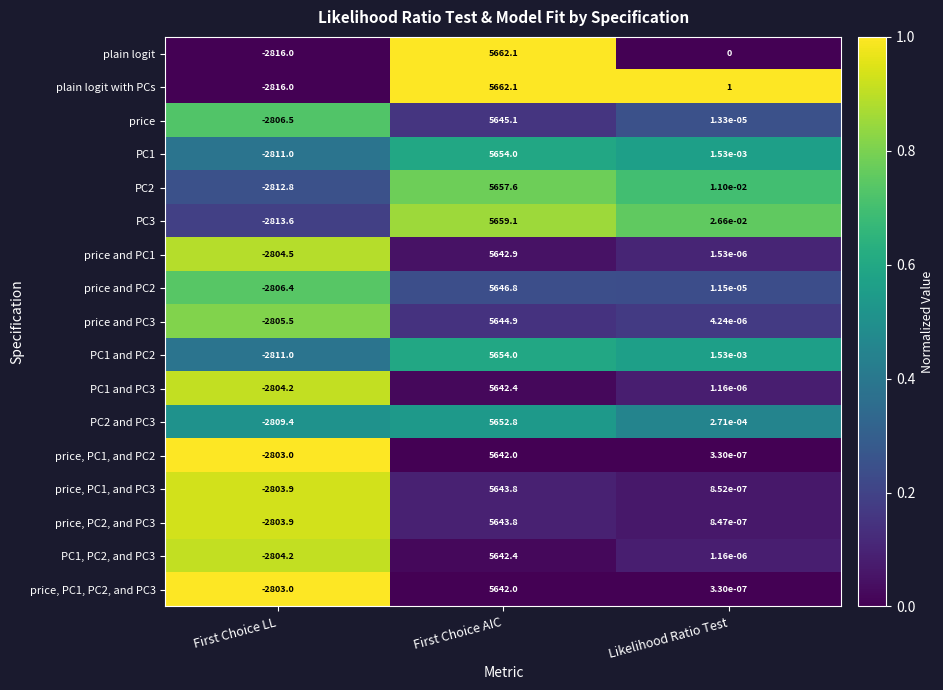

Where is price, PC1, and PC3 nearest to the value 1419?

Likelihood Ratio Test